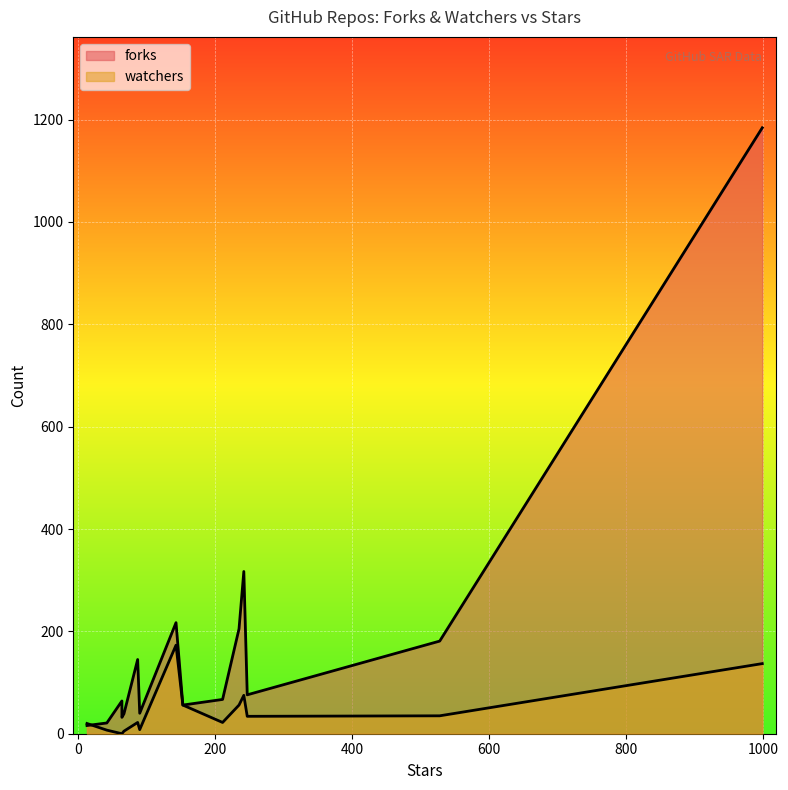

Is it true that forks equals 205 at 235?

True